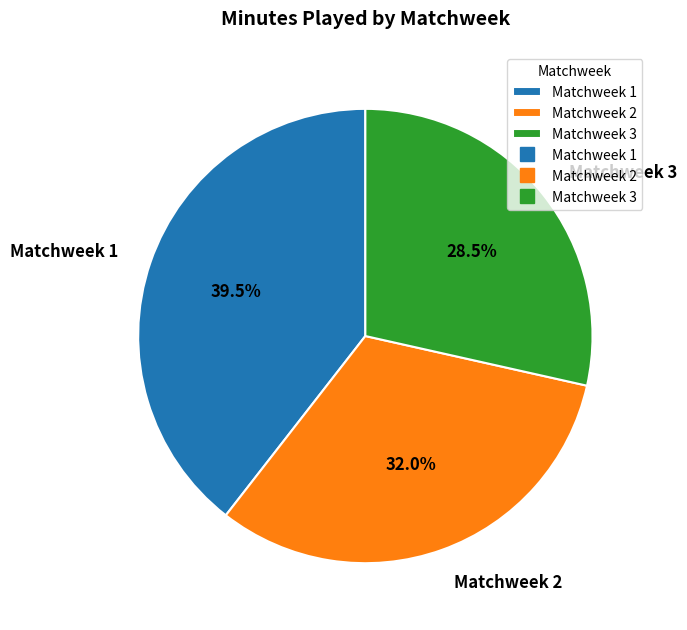

True or false: Matchweek 2 accounts for 21% of the total.

False